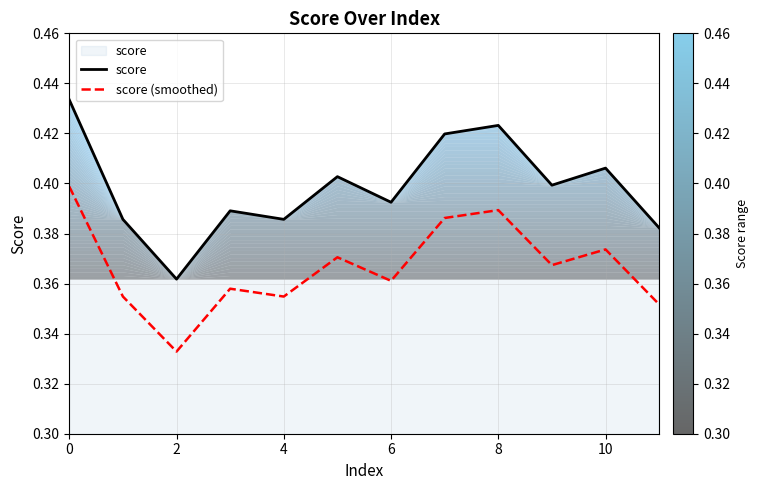

The value of score at 6 is 0.1. True or false?

False